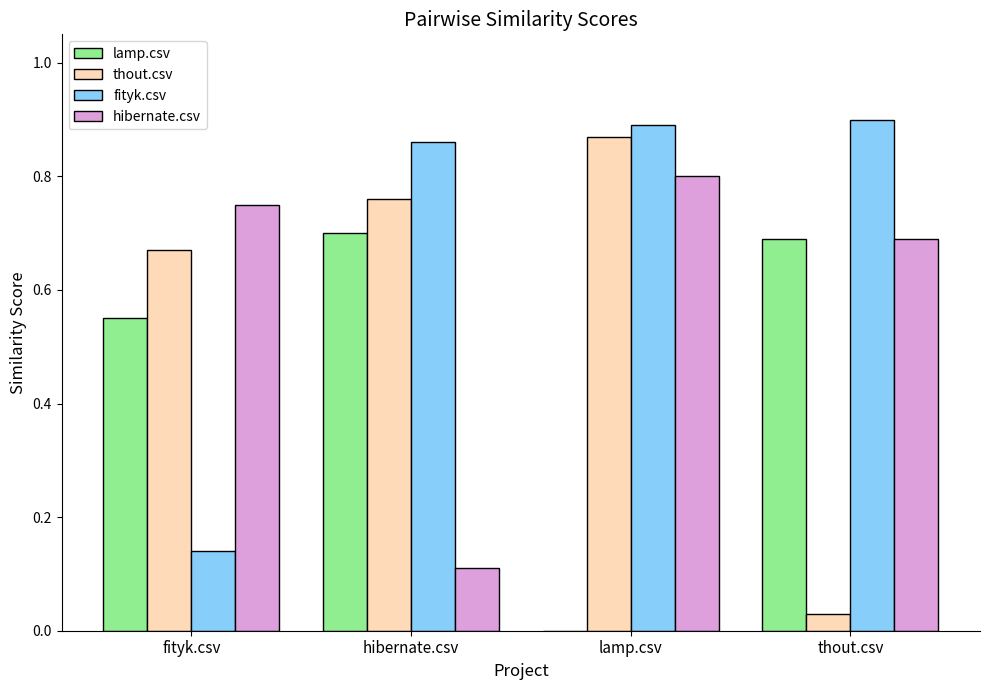

Count the number of categories in the chart.

4